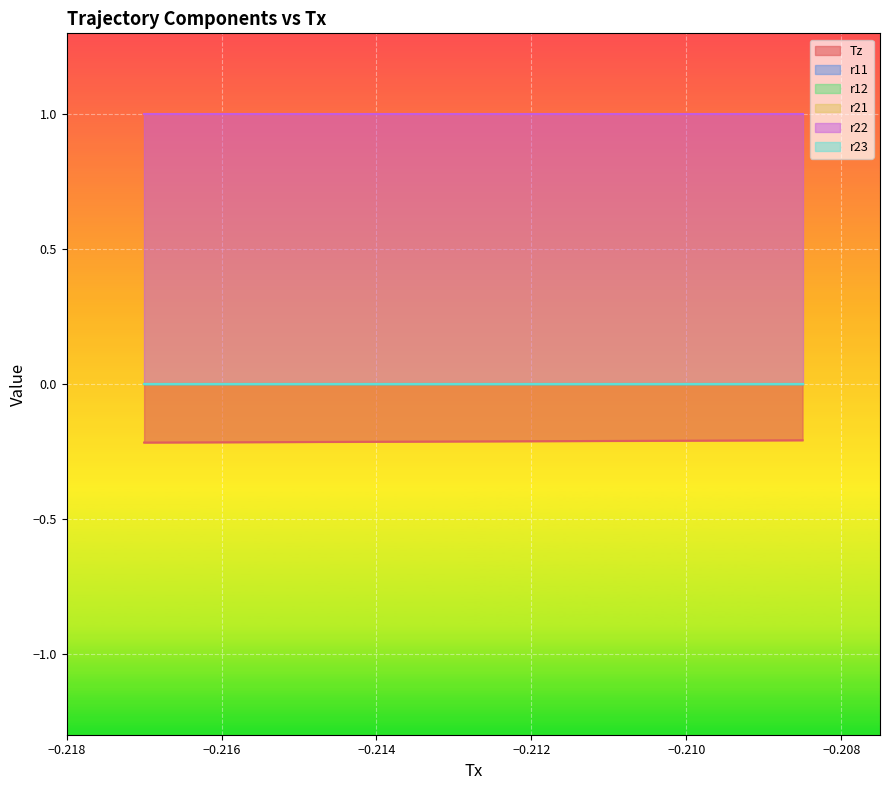

What are all the series names shown in the legend?

Tz, r11, r12, r21, r22, r23